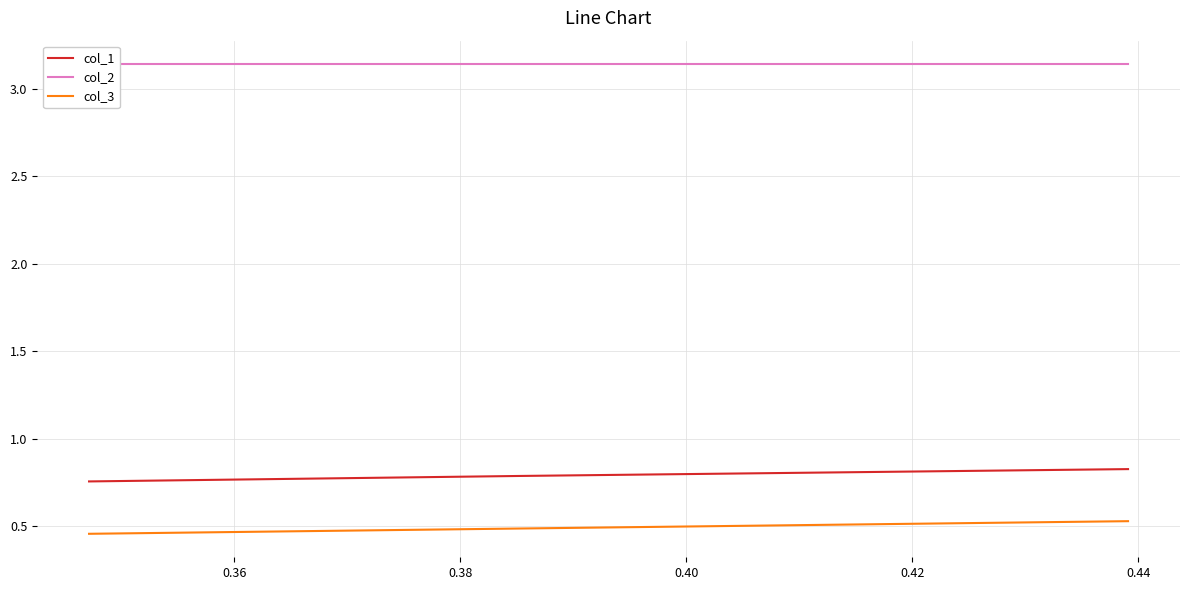

What is the total value across all series at 0.38?

4.4